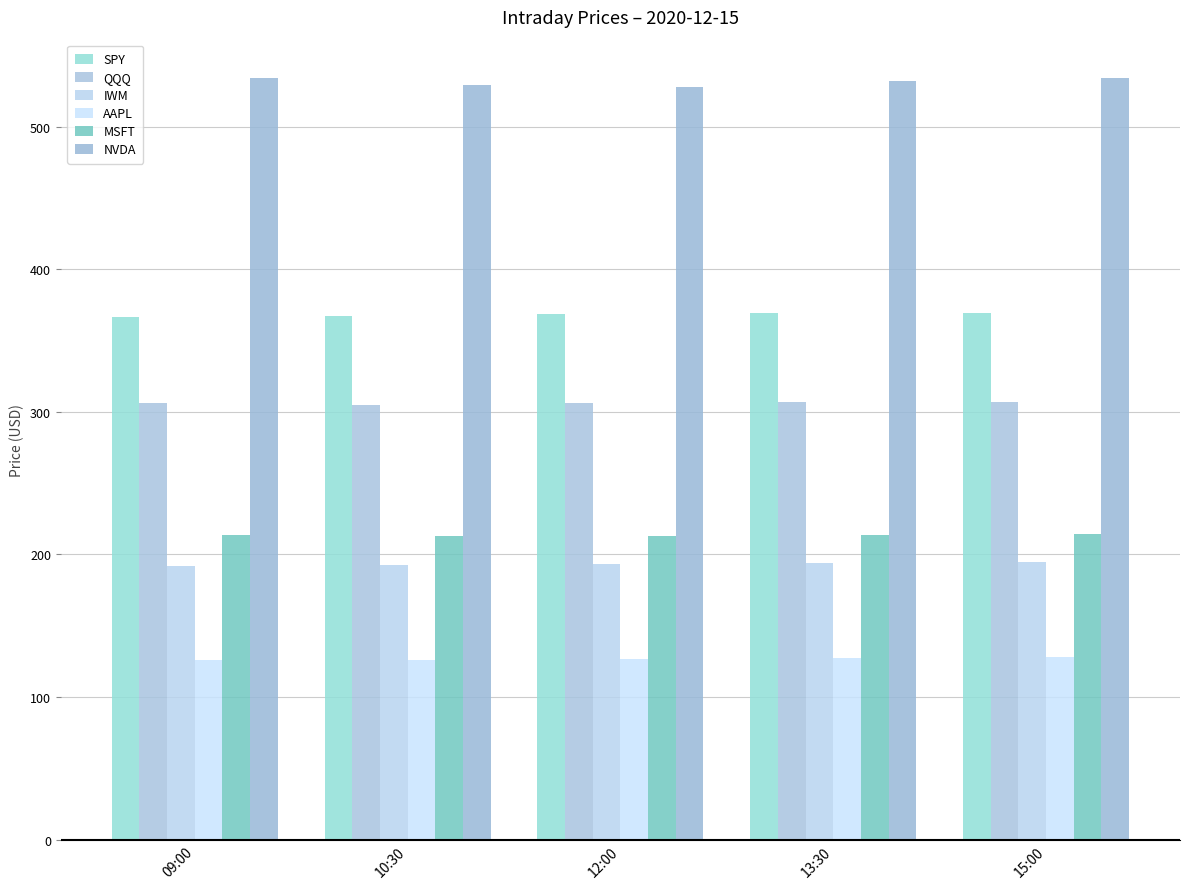

Is it true that QQQ equals 525.1 at 13:30?

False